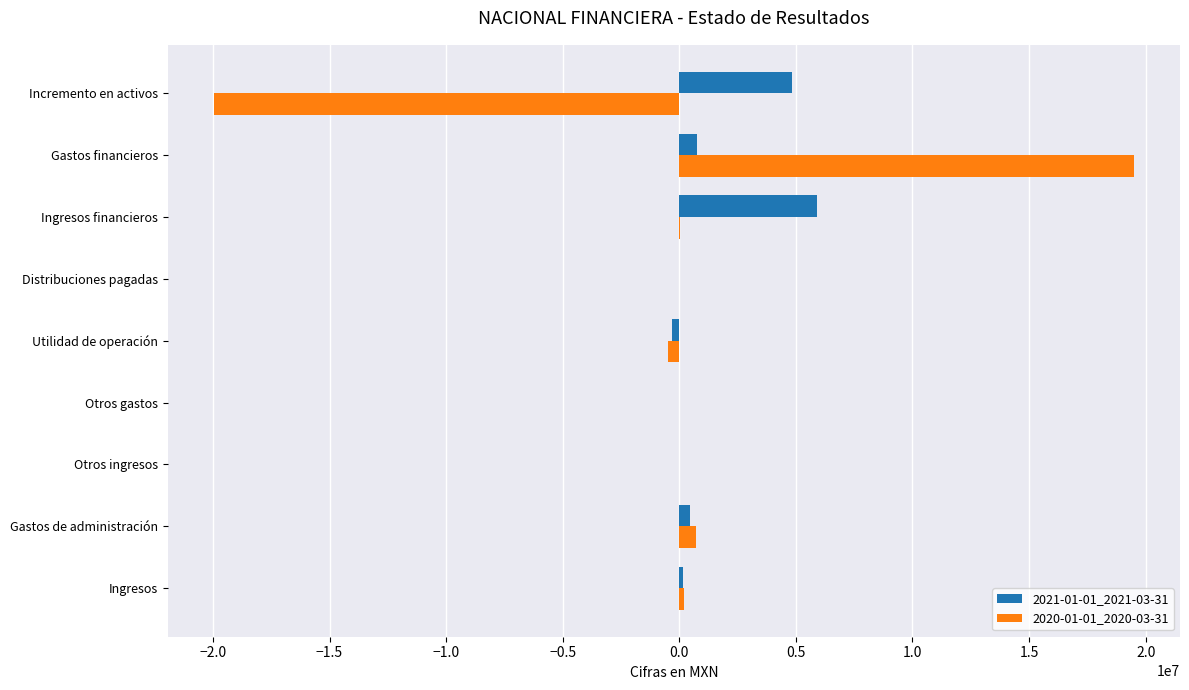

At which category is the sum across all series the highest?

Gastos financieros